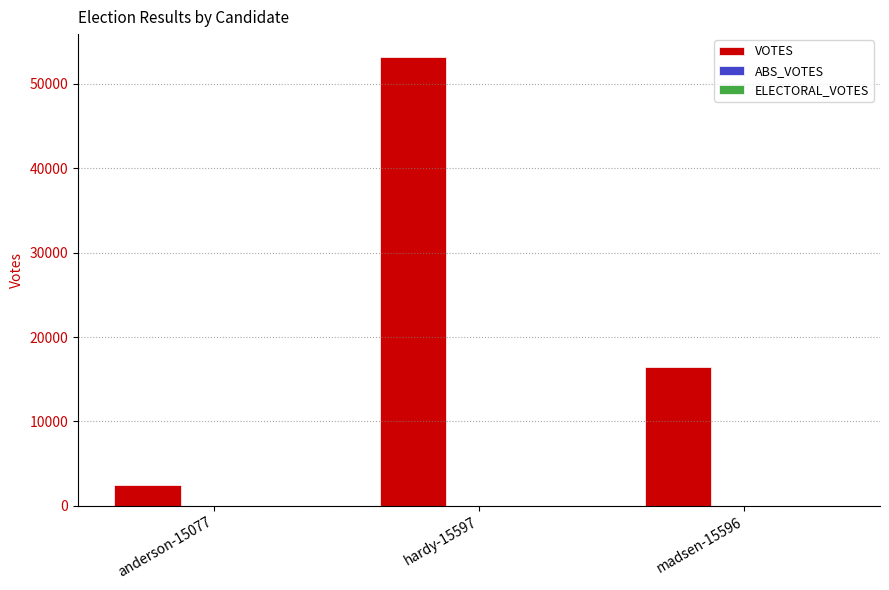

The chart shows a value of 22072 at madsen-15596. True or false?

False